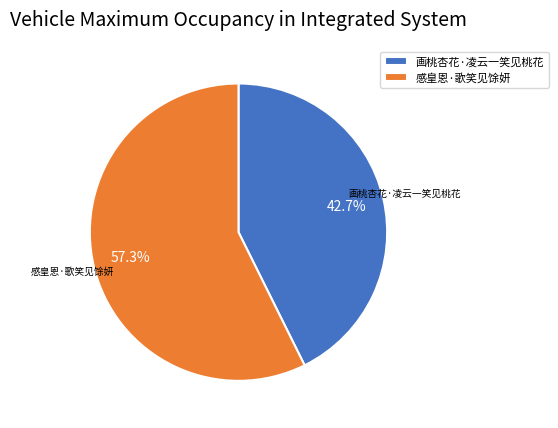

Which slice is the smallest?

画桃杏花·凌云一笑见桃花